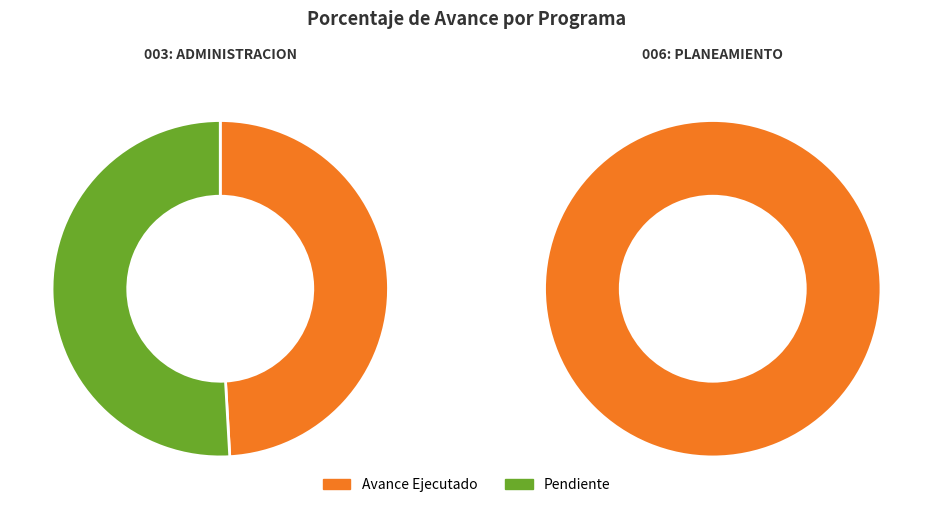

Do 003: ADMINISTRACION and 006: PLANEAMIENTO GUBERNAMENTAL together represent more than half of the pie?

Yes